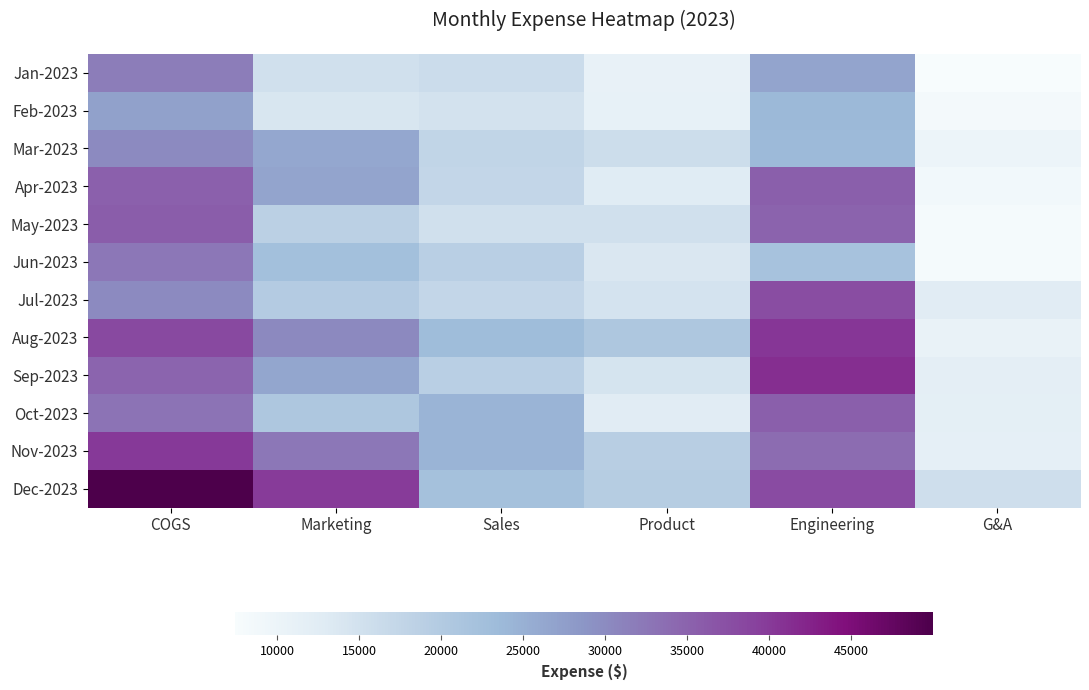

Count the number of categories in the chart.

6